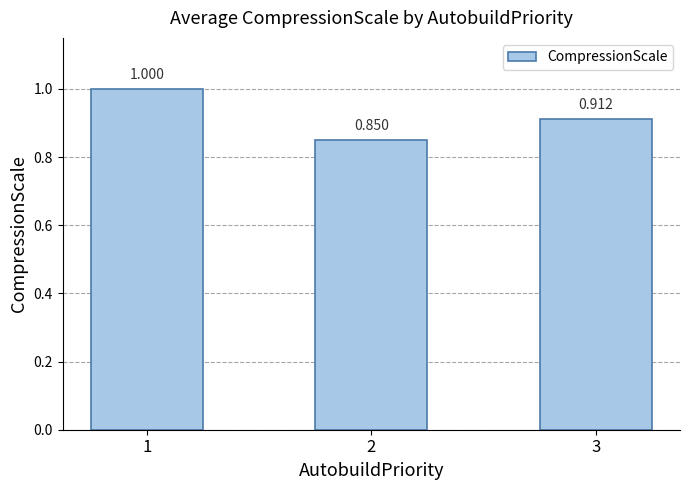

What is the maximum value shown in the chart?

1.0